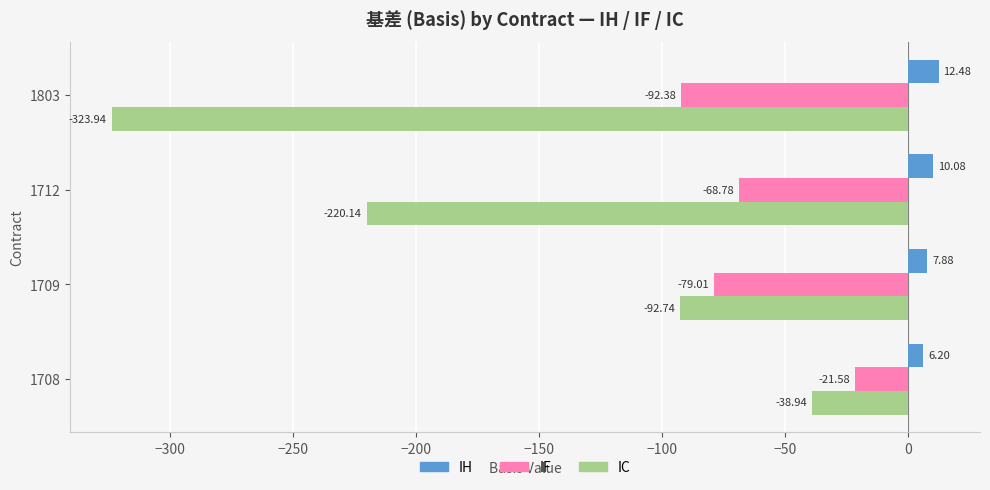

At which label is IH closest to 9?

1712